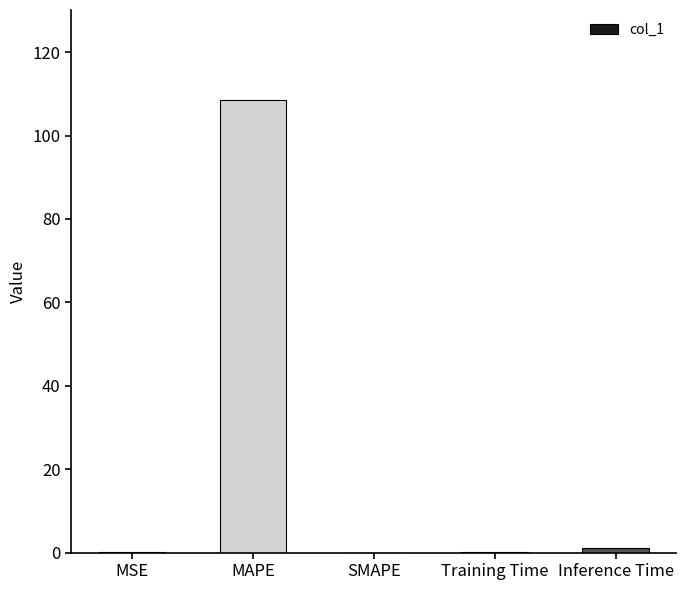

What is the sum of all values?

109.7